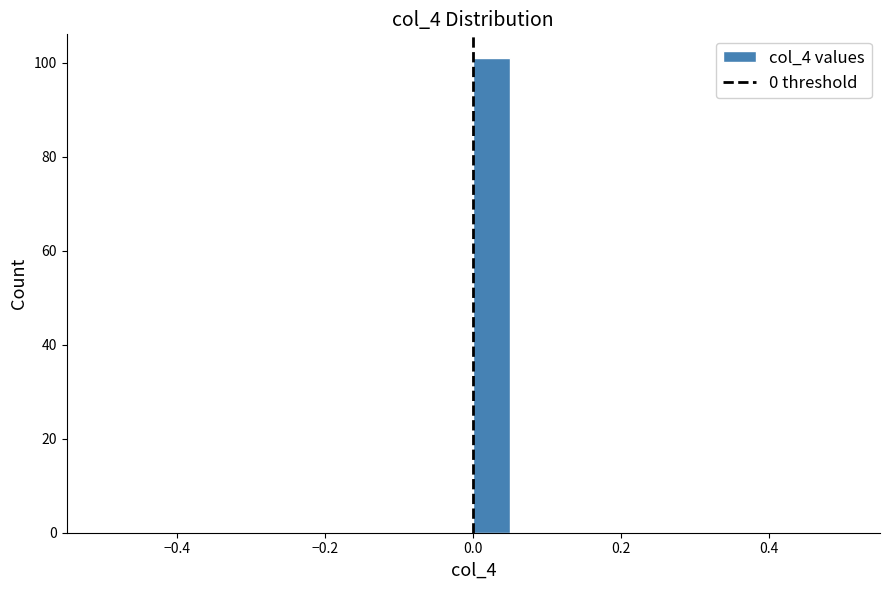

Around what value on the x-axis is the tallest bar? Give the approximate position of its centre, as read against the axis.

0.02